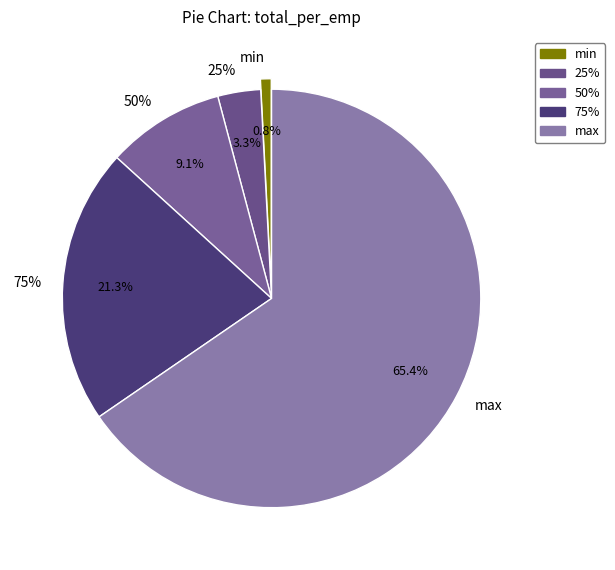

How many slices are in this pie chart?

5